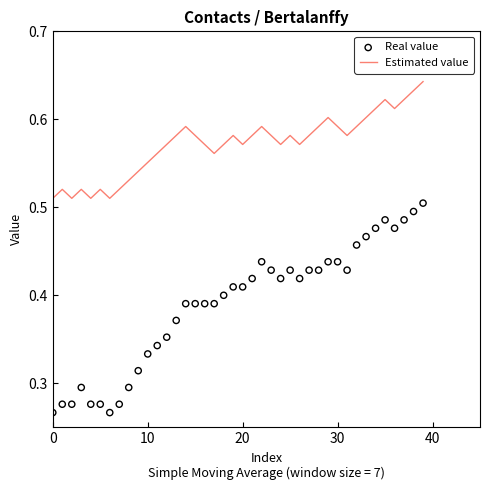

Which series contains the highest Y value?

Estimated value